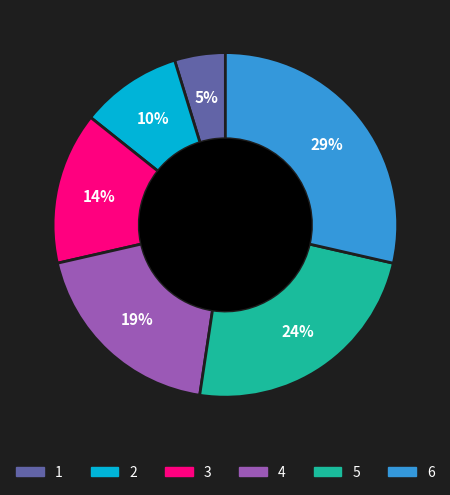

Is the sum of 5 and 6 greater than half?

Yes